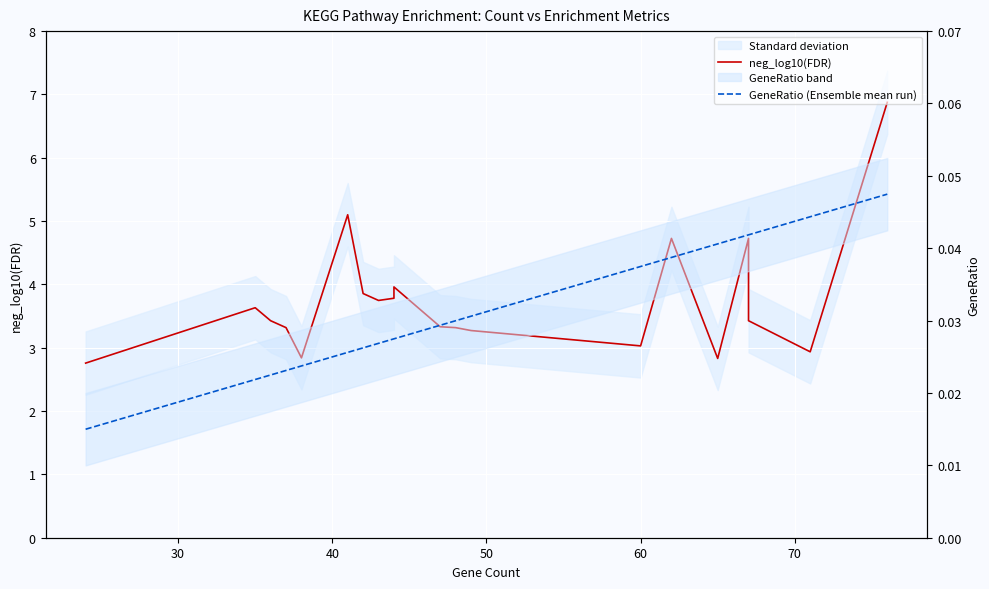

Which series has the widest spread of values?

neg_log10(FDR)